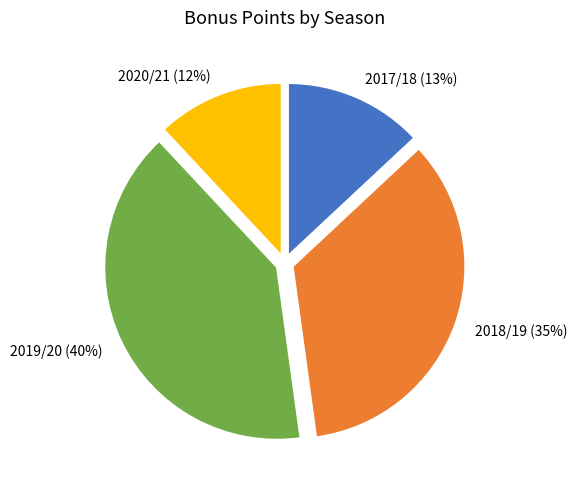

What is the ratio of the value at 2017/18 to the value at 2019/20?

0.3